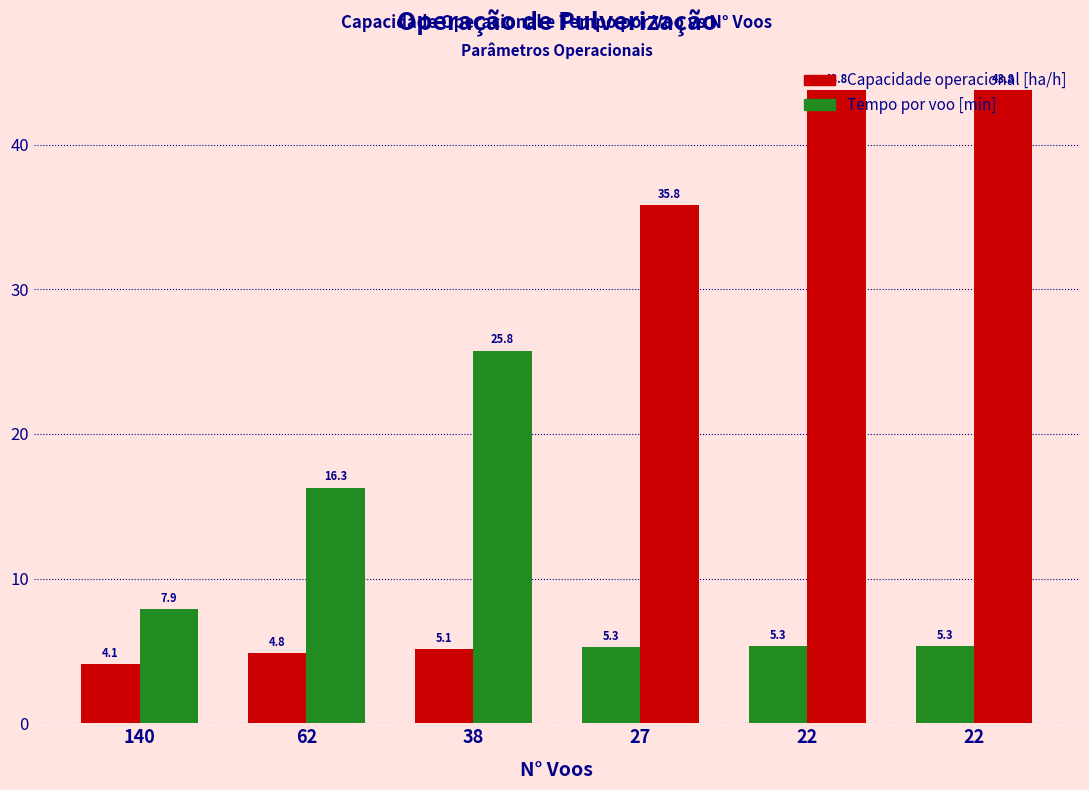

How many data points in Tempo por voo [min] are less than 35?

3